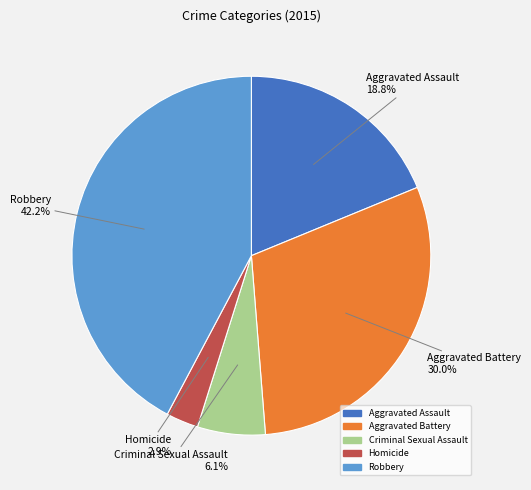

What is the total percentage of Criminal Sexual Assault and Aggravated Battery?

36.1%